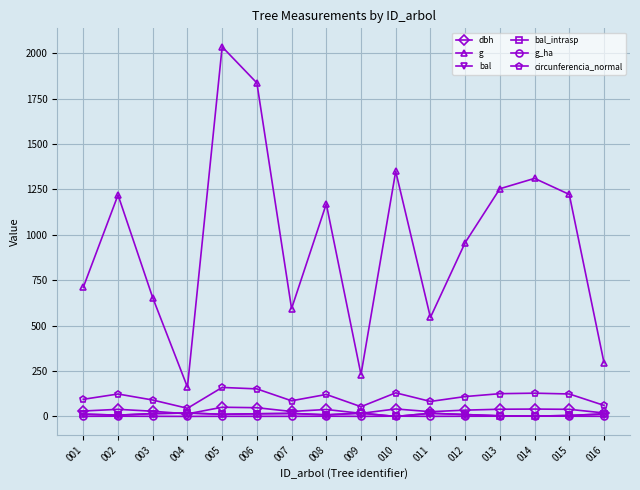

Is this an area chart (filled region under the line)?

No